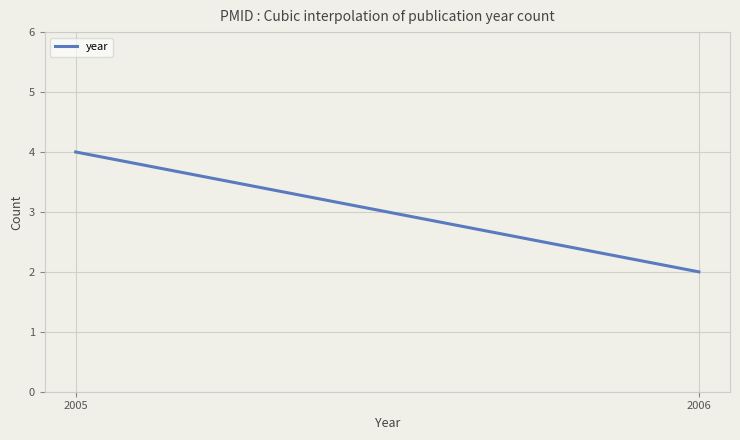

What is the difference between the maximum and minimum values?

2.0